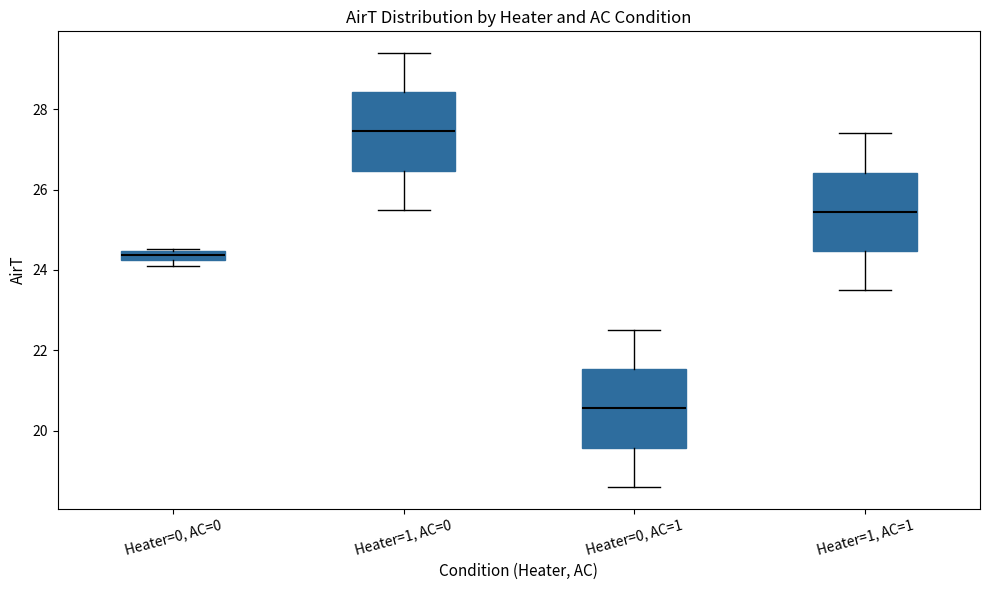

Where is the upper edge of the box for Heater=0, AC=1 on the y-axis? The values are not printed on the chart, so give them approximately, as read against the axis.

21.6